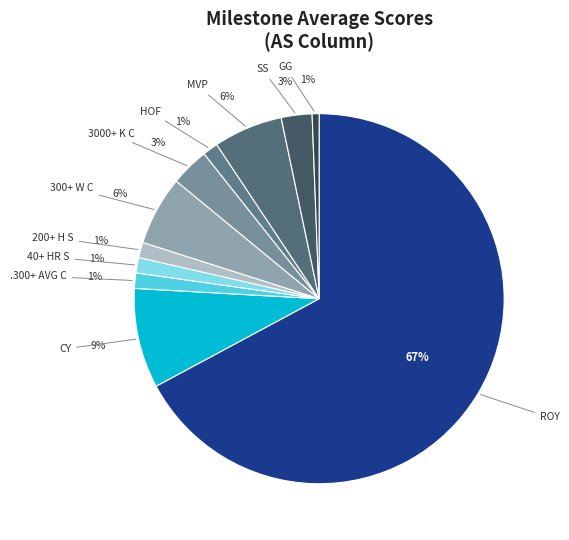

How many segments does this pie chart have?

11